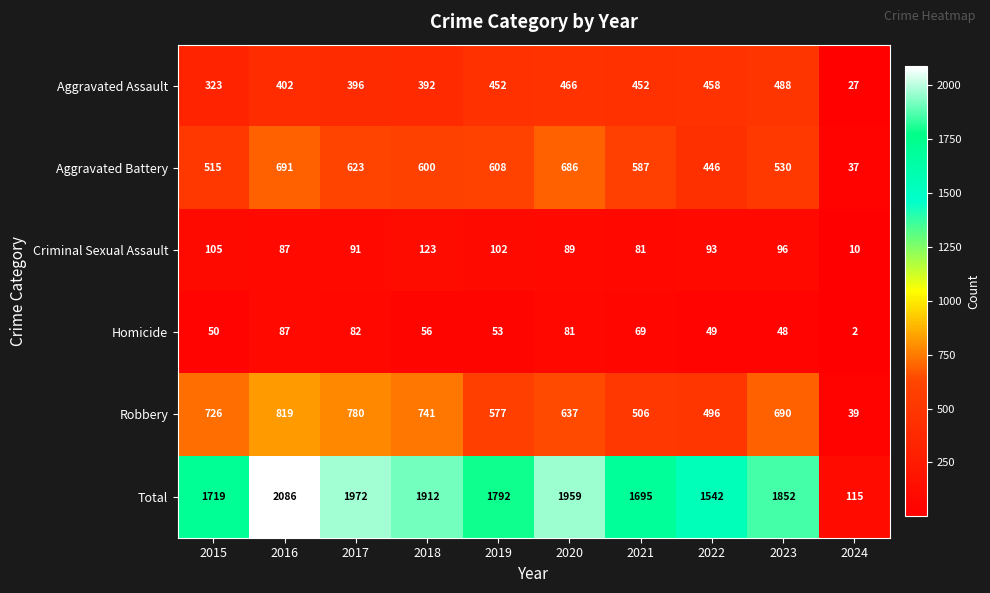

What is the difference between the Aggravated Assault values at 2021 and 2020?

14